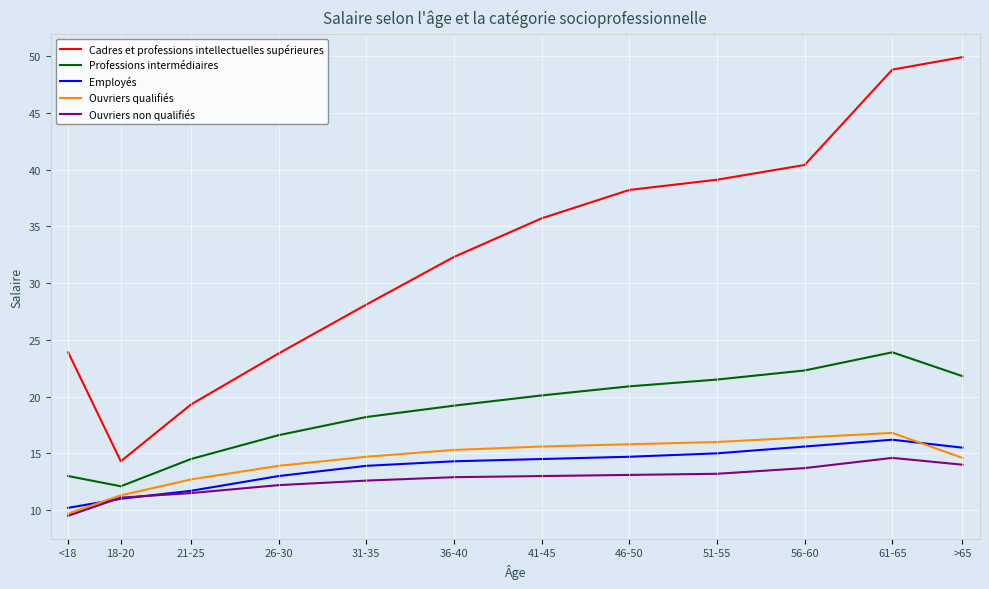

True or false: Ouvriers qualifiés has a value of 15.5 at <18.

False